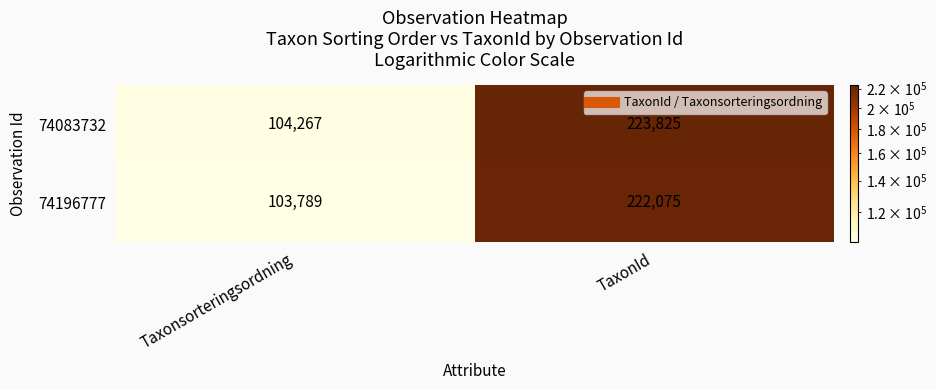

List the series in order of their peak value, highest first.

74083732, 74196777